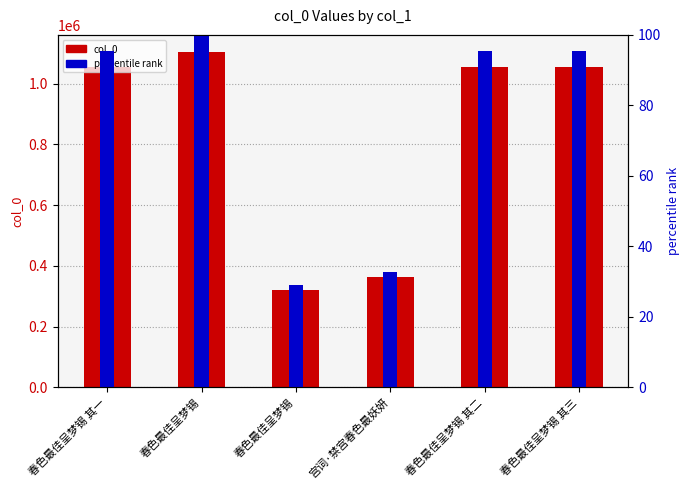

At 春色最佳呈梦锡 其二, list the series in order from largest to smallest.

col_0, percentile rank